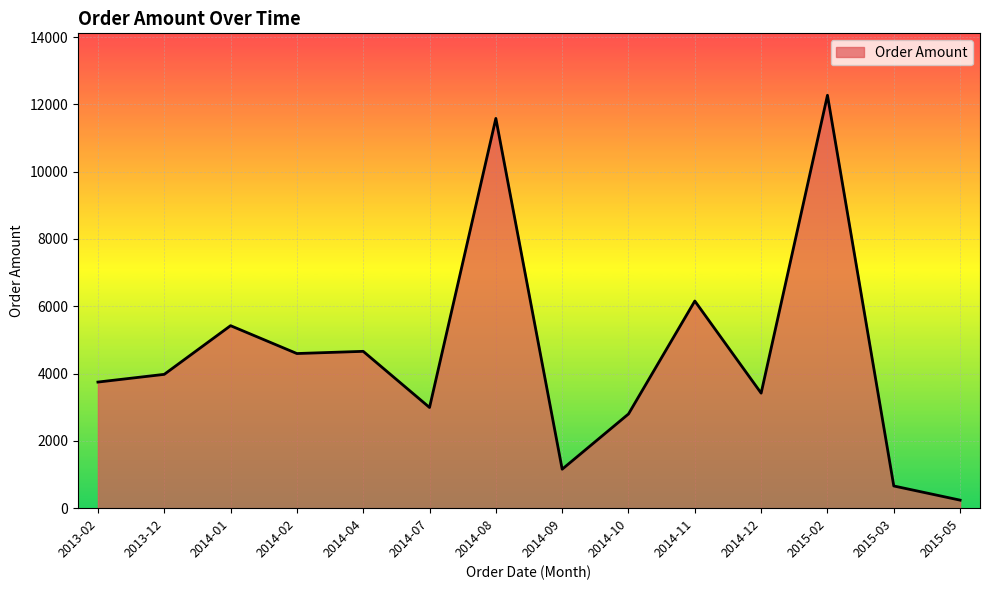

Which has a higher value, 2013-02 or 2014-01?

2014-01